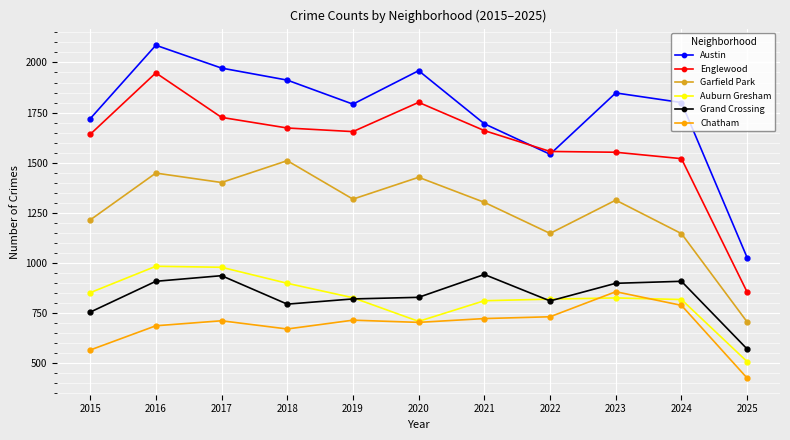

At which label is Chatham closest to 640?

2018